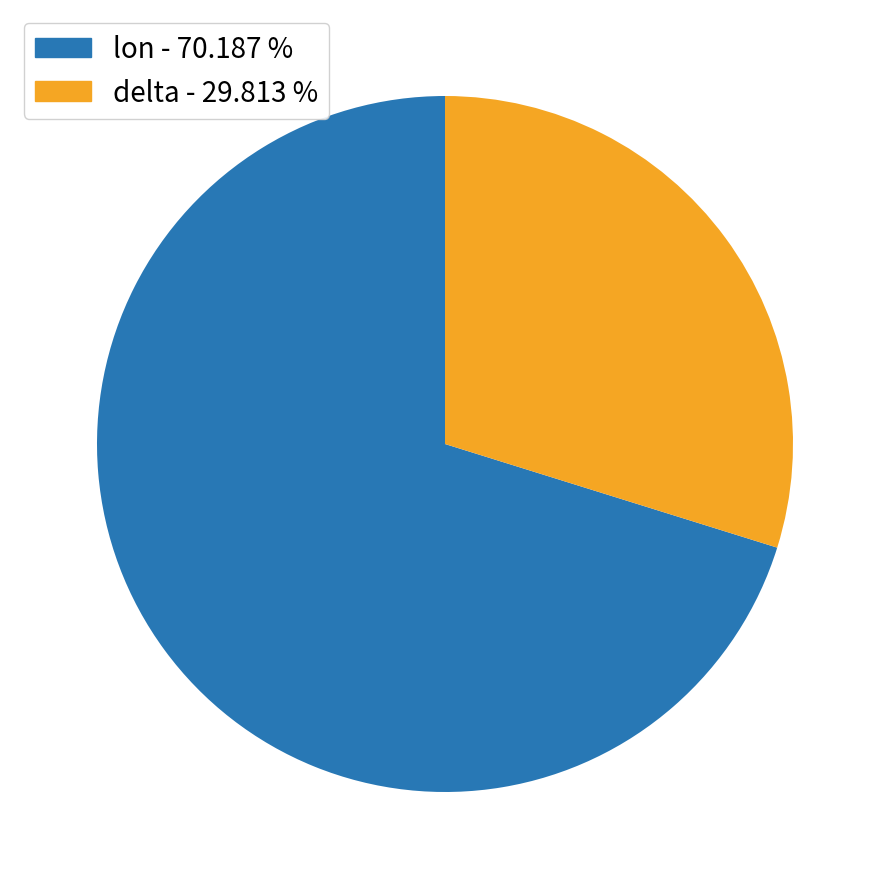

True or false: lon accounts for 55% of the total.

False